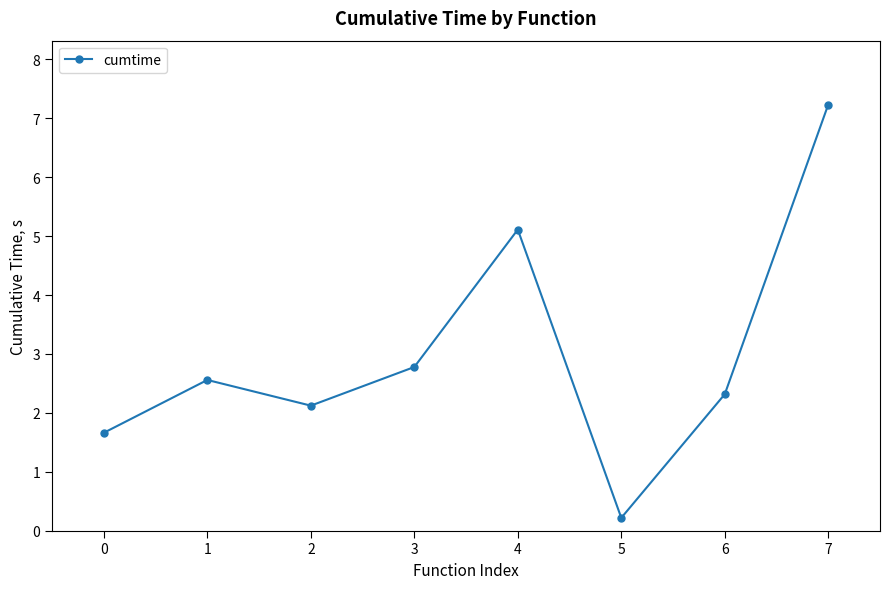

List the labels in order of value, largest first.

7, 4, 3, 1, 6, 2, 0, 5